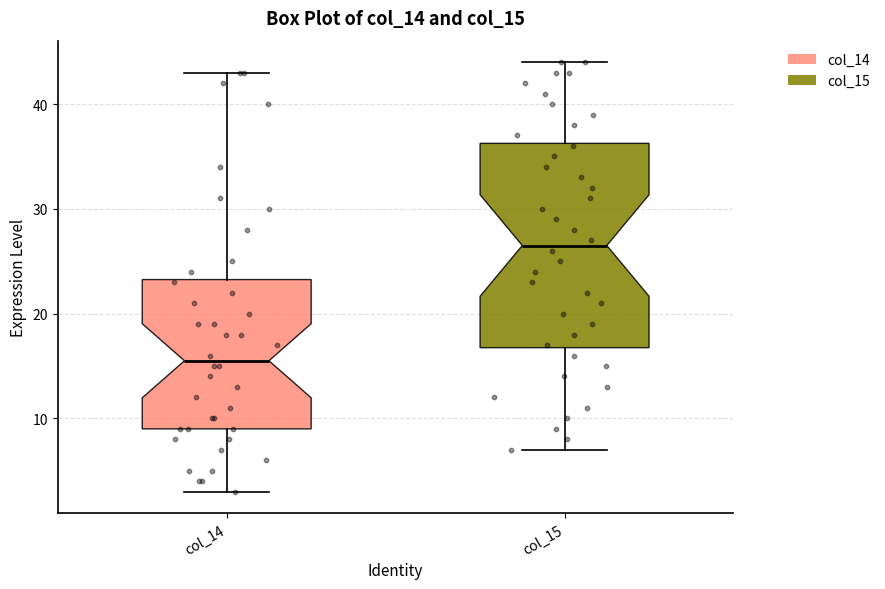

Reading left to right, transcribe this box plot: for each box, give where its median line is, the range the box spans, and where its two whiskers end, as read against the y-axis. The values are not printed on the chart, so give them approximately, as read against the axis.

col_14: median 16, box 9 to 23, whiskers 3 to 43
col_15: median 27, box 17 to 36, whiskers 7 to 44